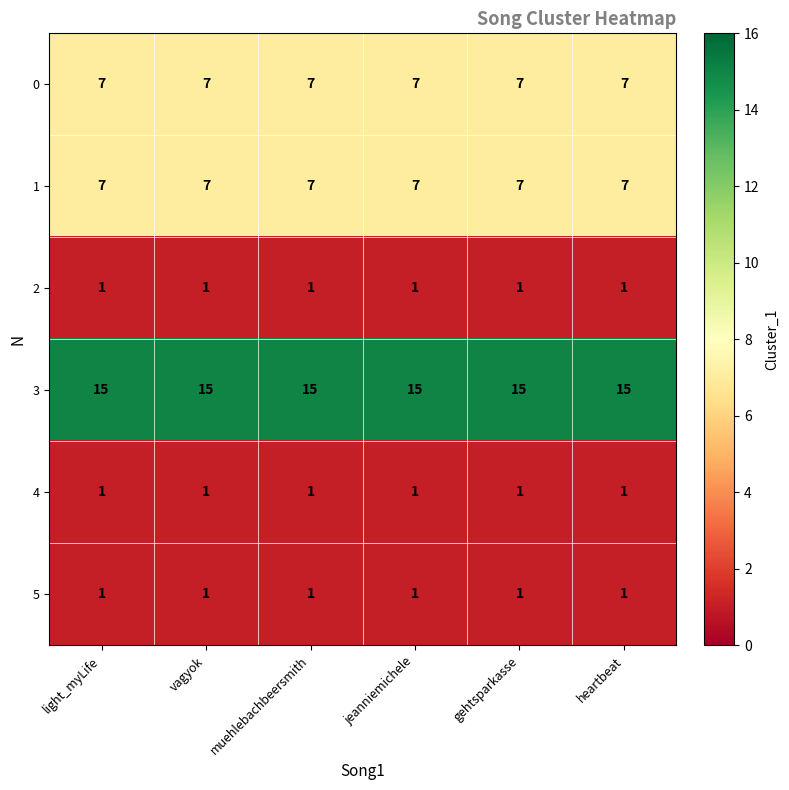

What is the highest value of the 3 series?

15